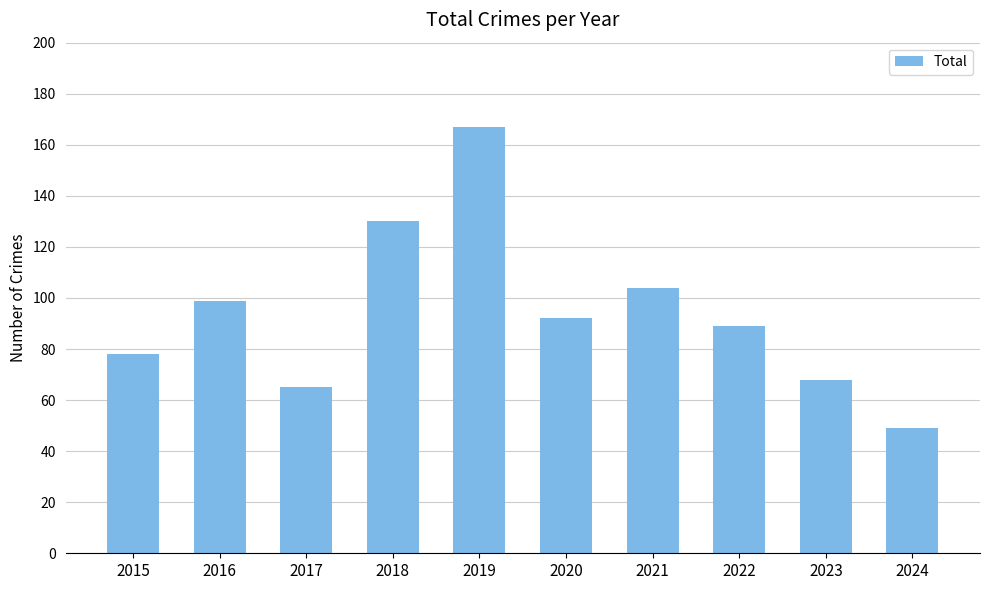

What is the sum of all values?

941